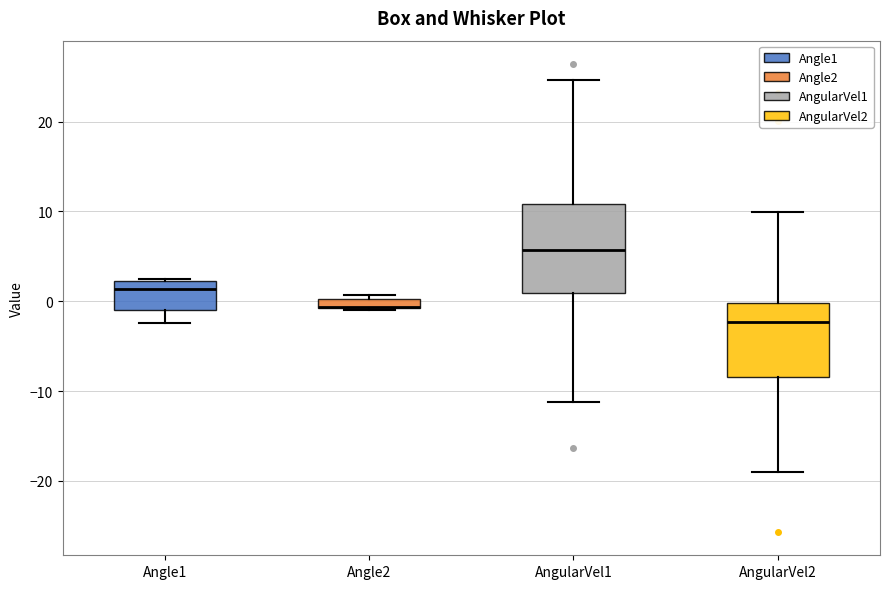

Comparing the boxes themselves (not the whiskers), which one is the tallest?

AngularVel1